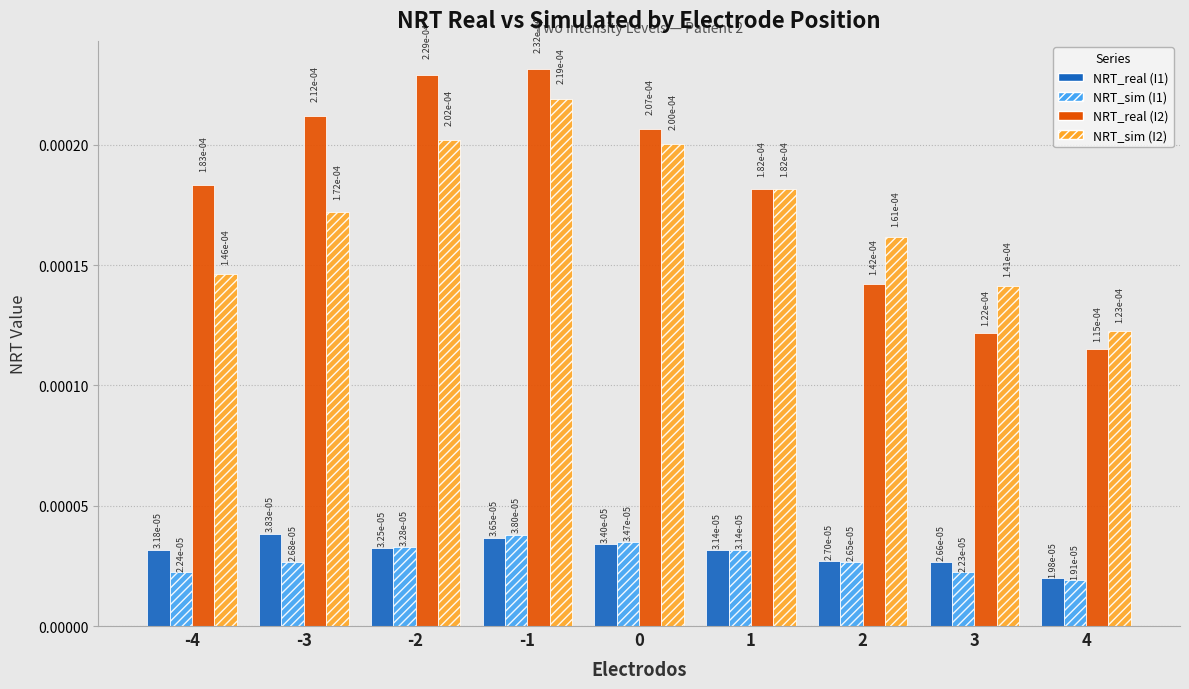

How many NRT_sim (I1) values are between 0 and 1?

9